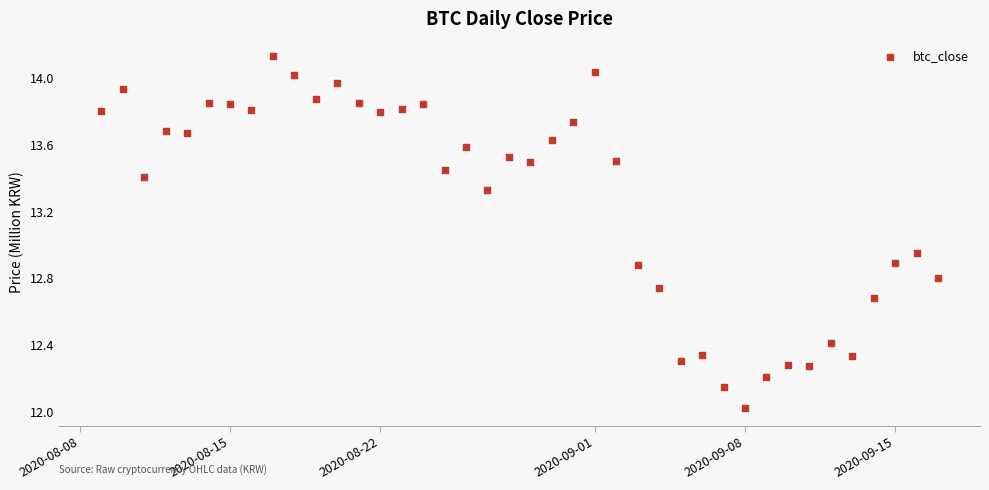

What is the range of Y values (max minus min)?

2.1